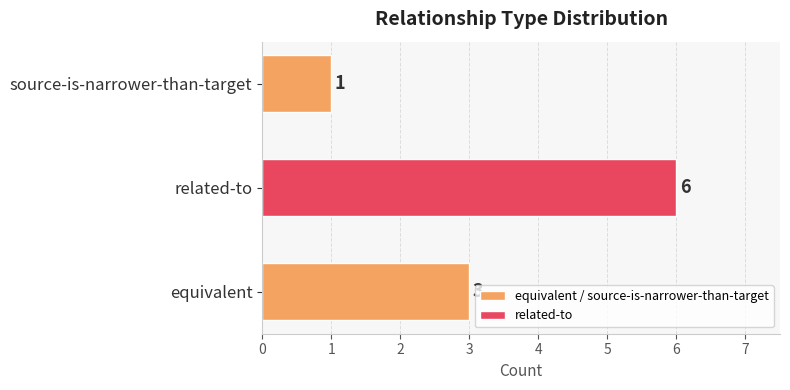

What is the maximum value shown in the chart?

6